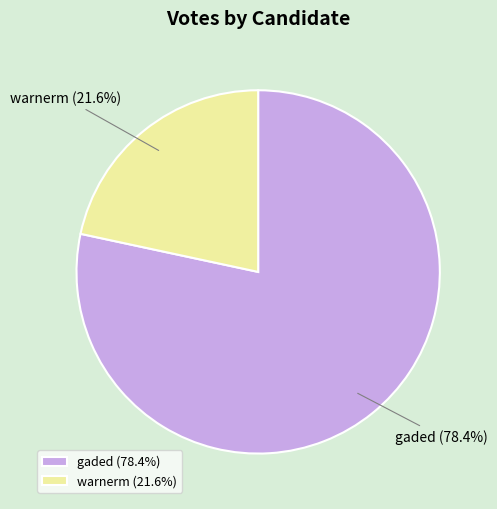

How many slices are in this pie chart?

2